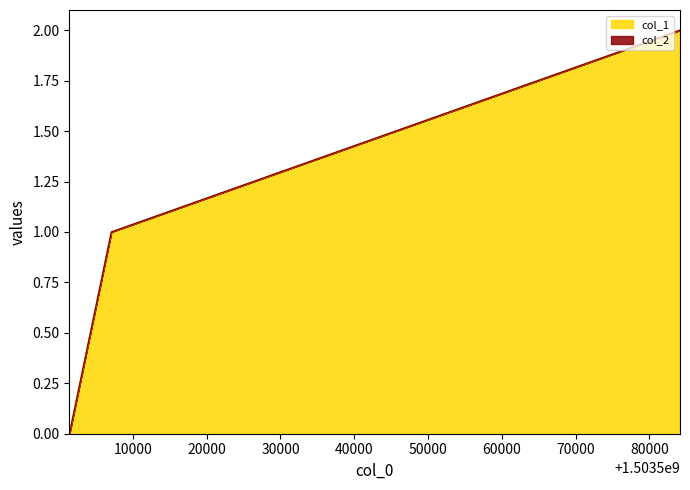

Reading left to right, what are all the values shown in this chart?

0	1	2